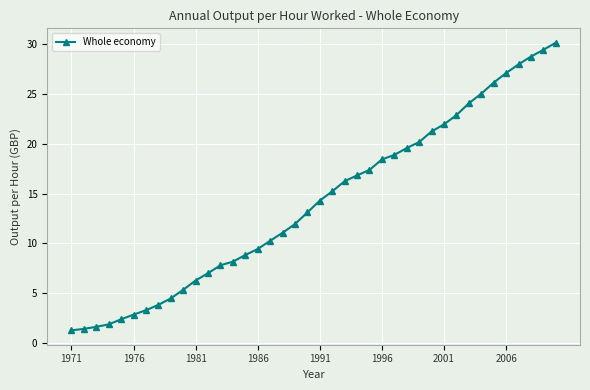

What is the value of the 22nd point from the left?

15.2